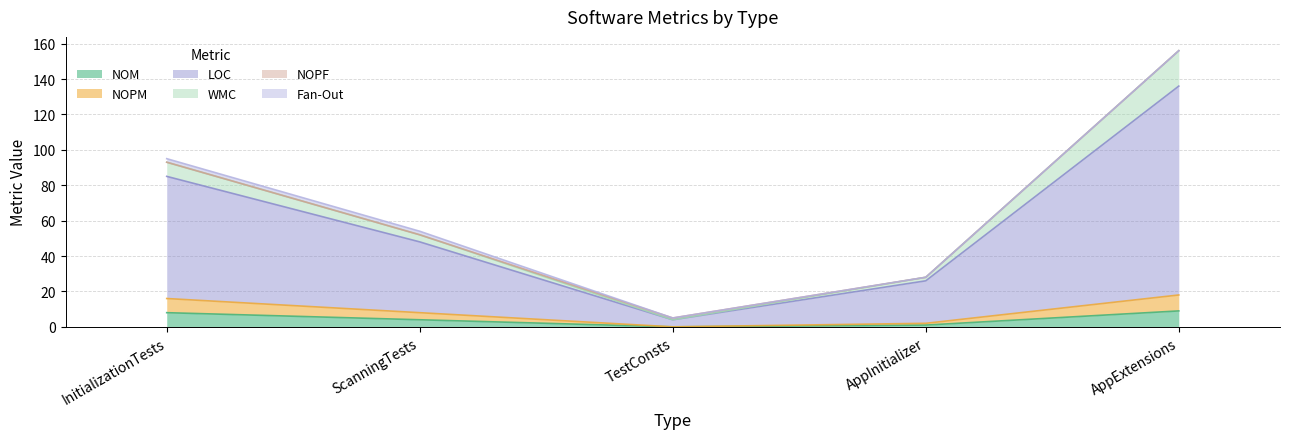

True or false: WMC and NOPM intersect in this chart.

False